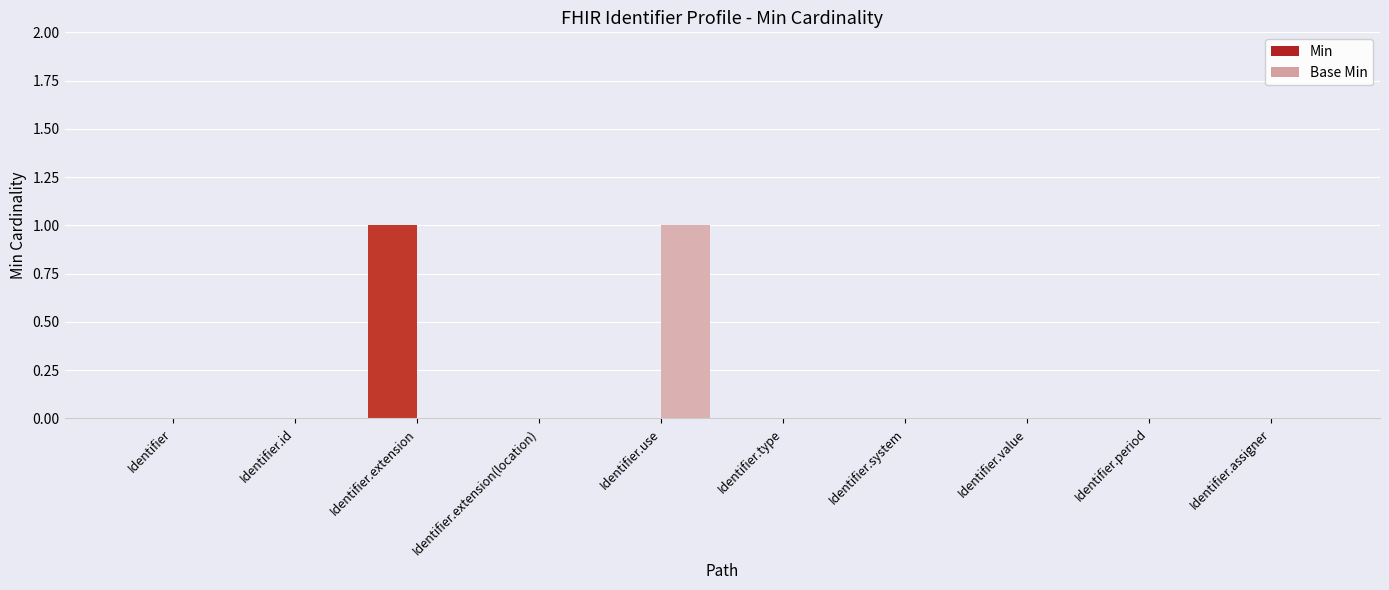

The Min series shows 1 at Identifier.extension. True or false?

True